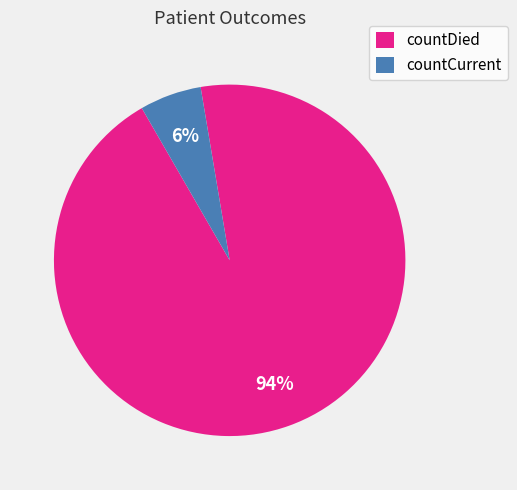

To the nearest percent, what is the combined percentage of countCurrent and countDied?

100%